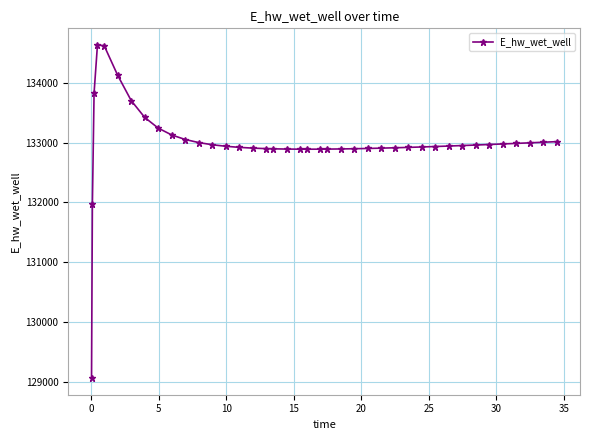

What is the difference between the maximum and minimum values?

5557.7